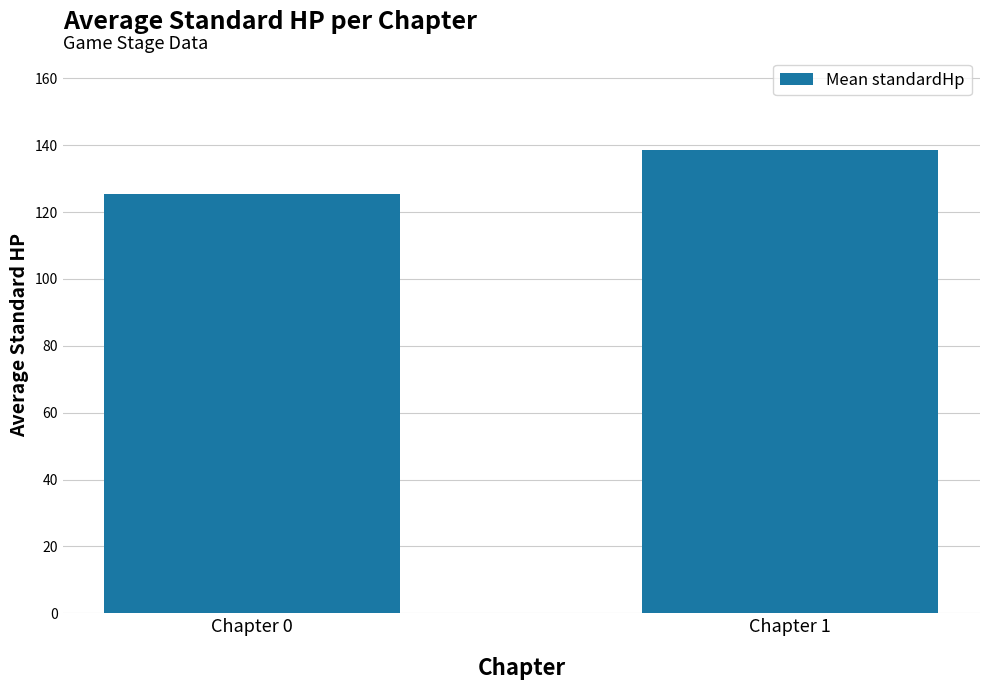

What is the value of the 2nd bar from the left?

138.7